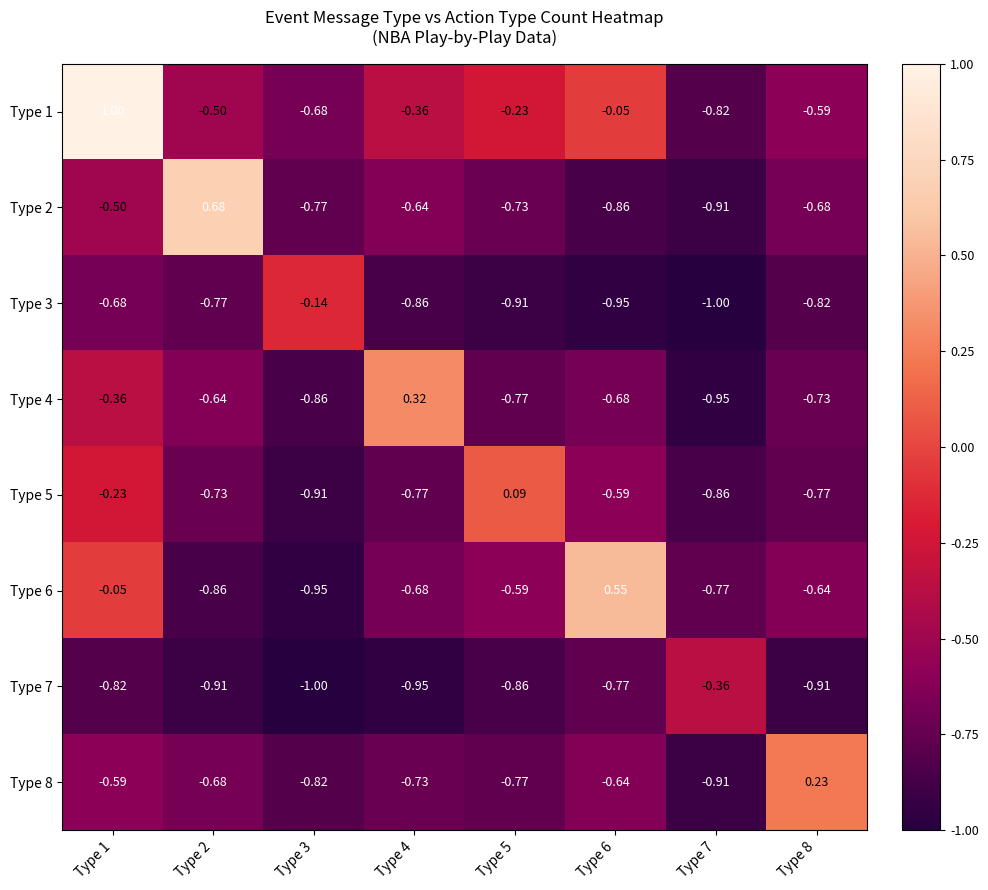

Which series has the largest total across all categories?

Type 1